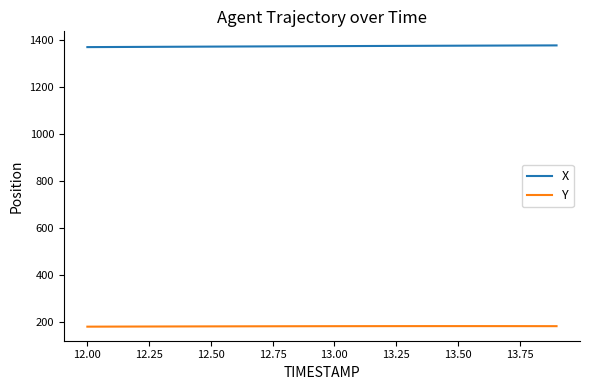

List the series in order of their peak value, highest first.

X, Y